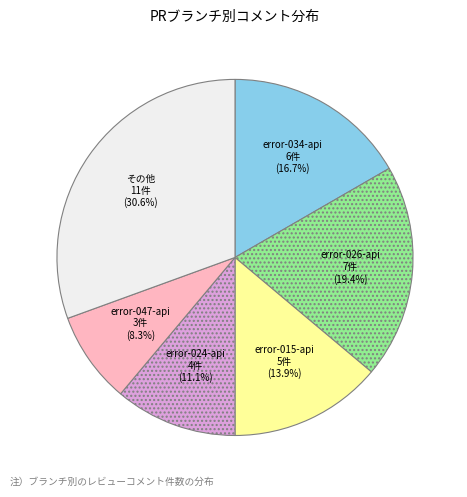

Count the number of slices in the pie.

6